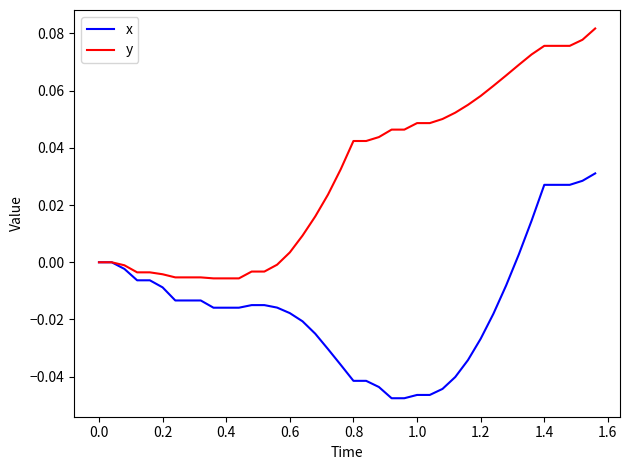

Rank the series by their average value, from highest to lowest.

y, x